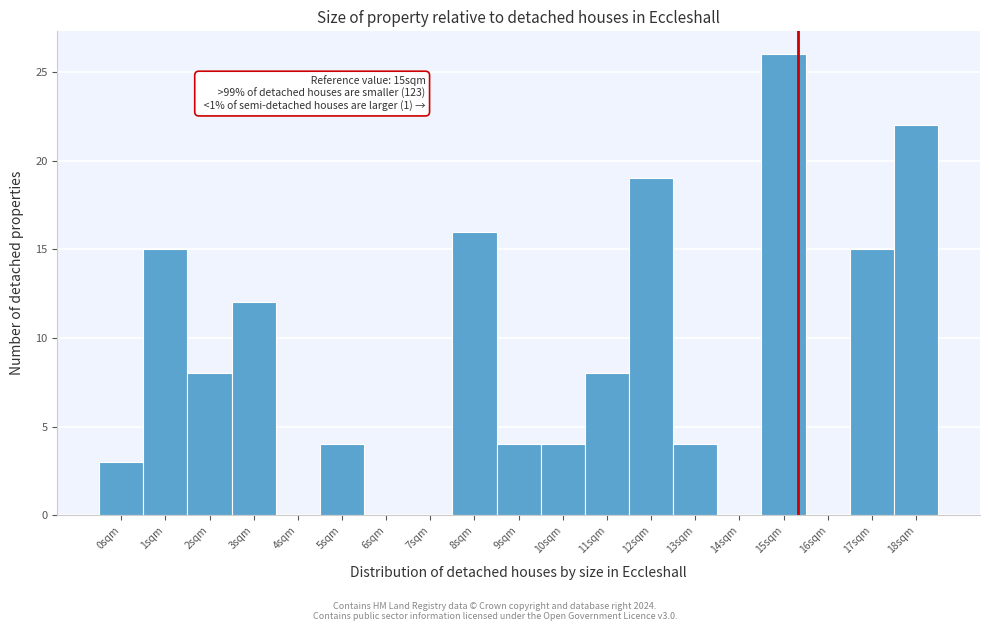

Reading left to right, transcribe all the data shown in this chart.

0sqm=3	1sqm=15	2sqm=8	3sqm=12	4sqm=0	5sqm=4	6sqm=0	7sqm=0	8sqm=16	9sqm=4	10sqm=4	11sqm=8	12sqm=19	13sqm=4	14sqm=0	15sqm=26	16sqm=0	17sqm=15	18sqm=22